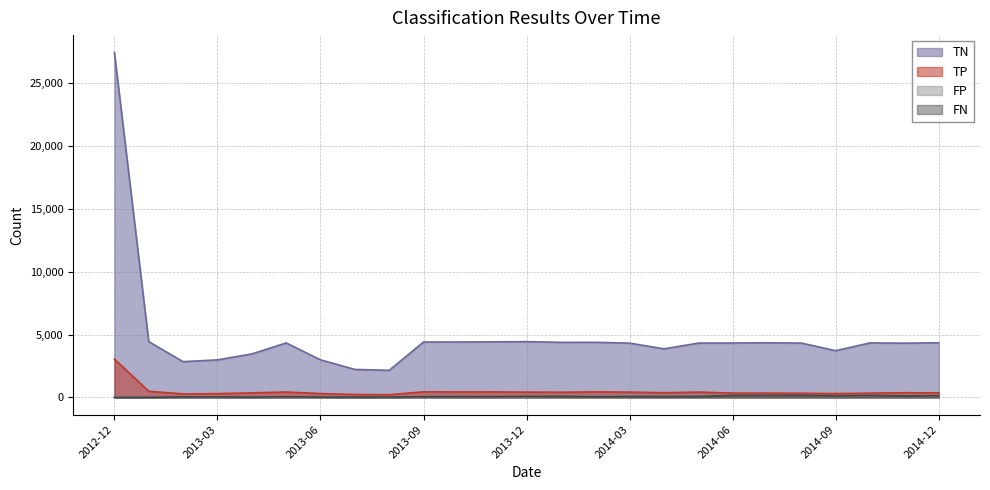

Which has a higher value, 2014-06 or 2013-04?

2014-06